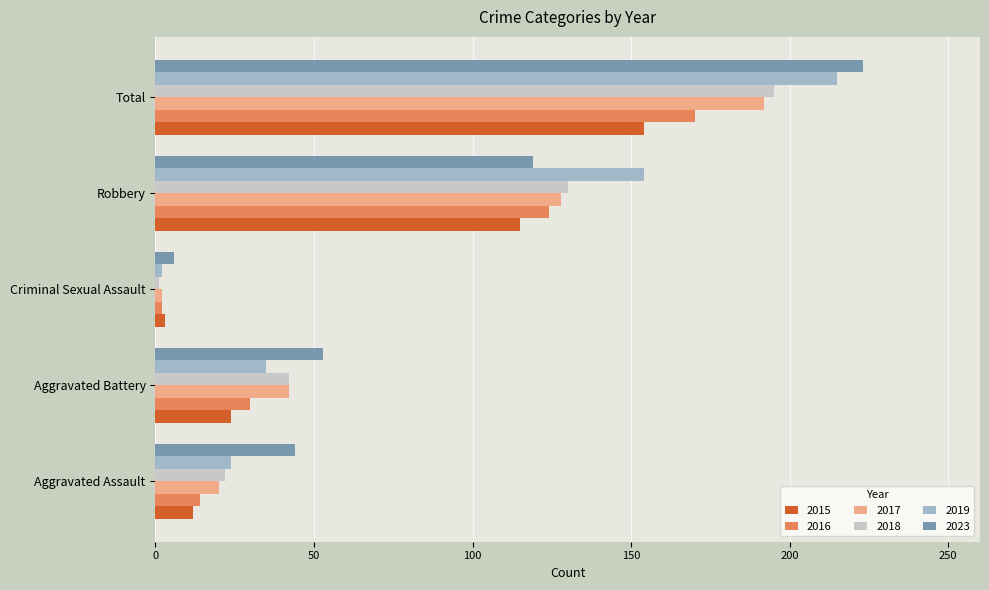

How many series are shown in this chart?

6